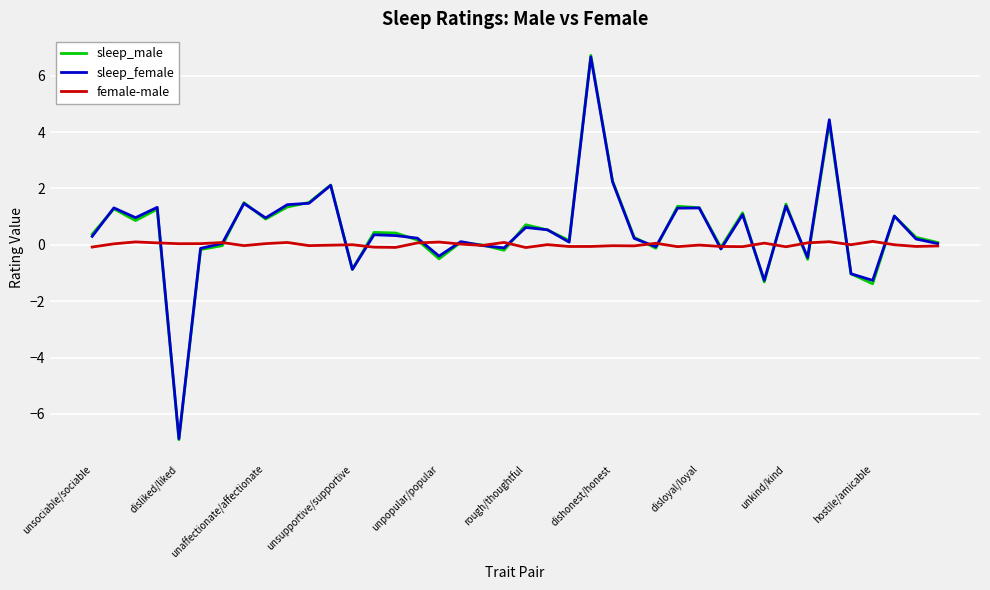

What is the maximum value shown in the chart?

6.7